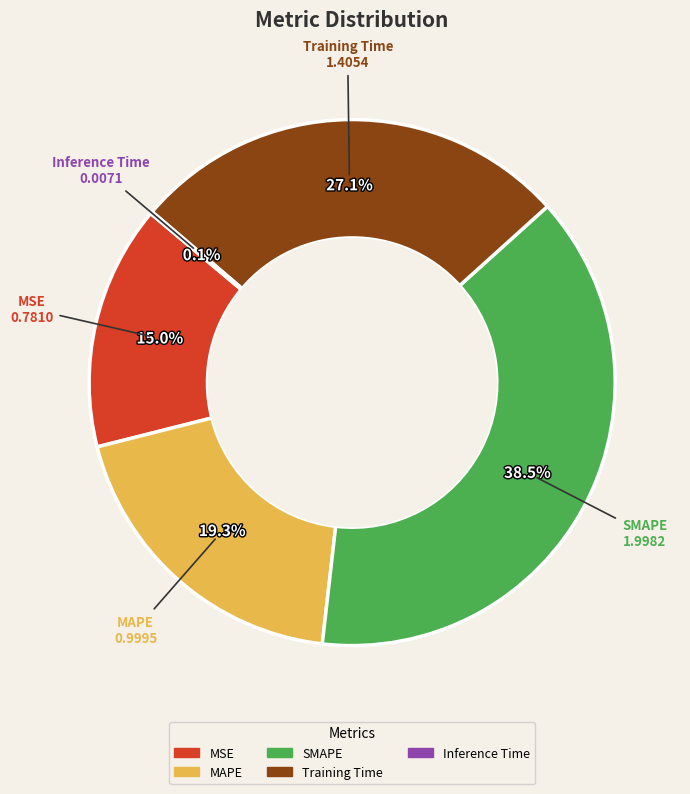

To the nearest percent, what percentage of the pie is MSE?

15%